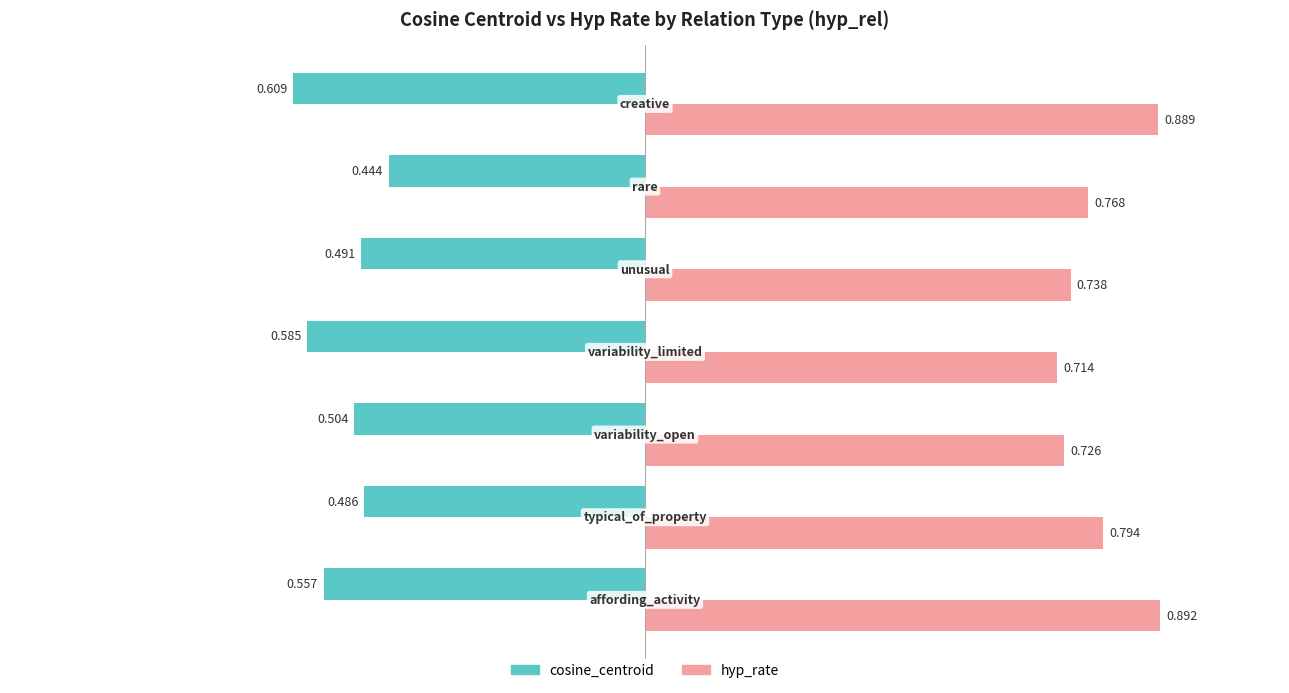

Which series has the largest range (max minus min)?

hyp_rate